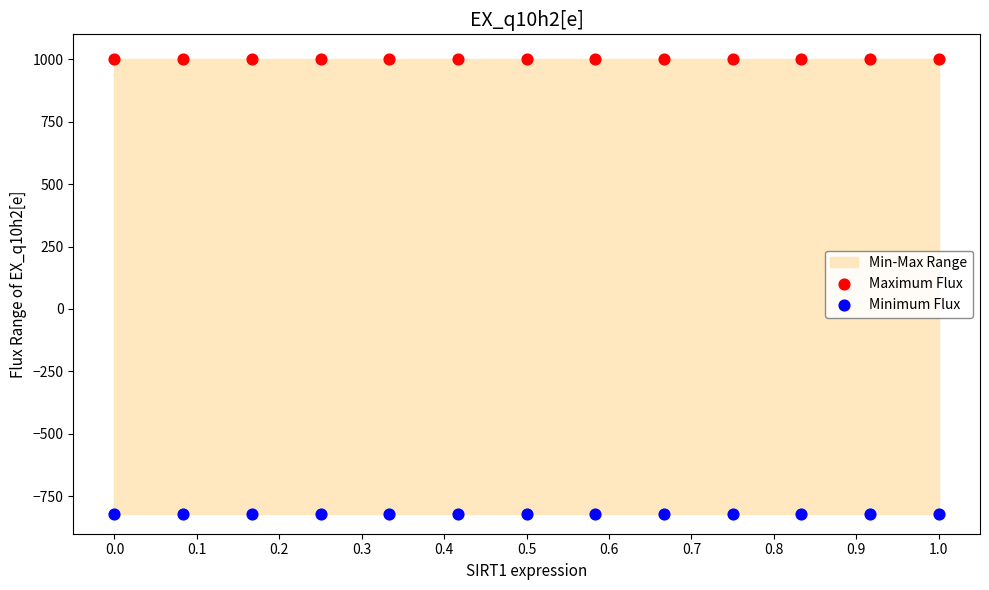

Which series contains the lowest Y value?

Minimum Flux